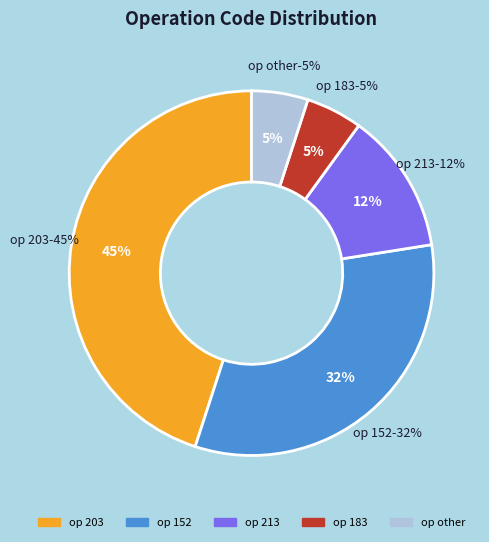

Approximately how many times larger is the value at other compared to 213?

0.4